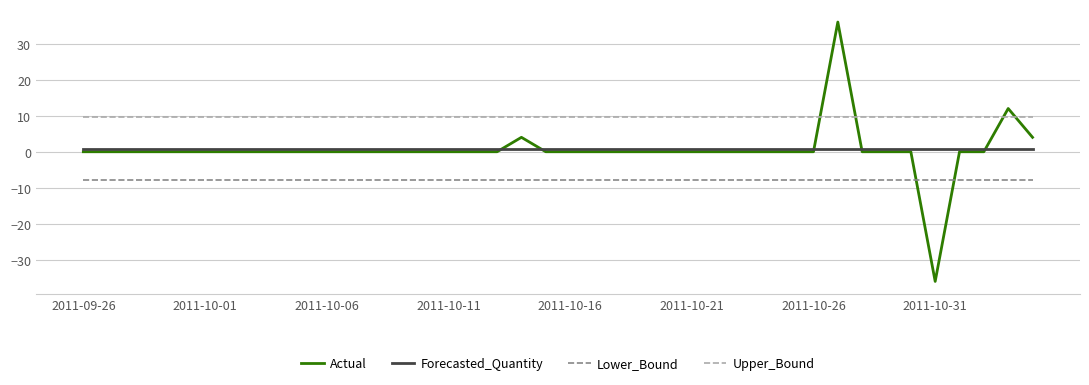

List the series in order of their peak value, highest first.

Actual, Upper_Bound, Forecasted_Quantity, Lower_Bound